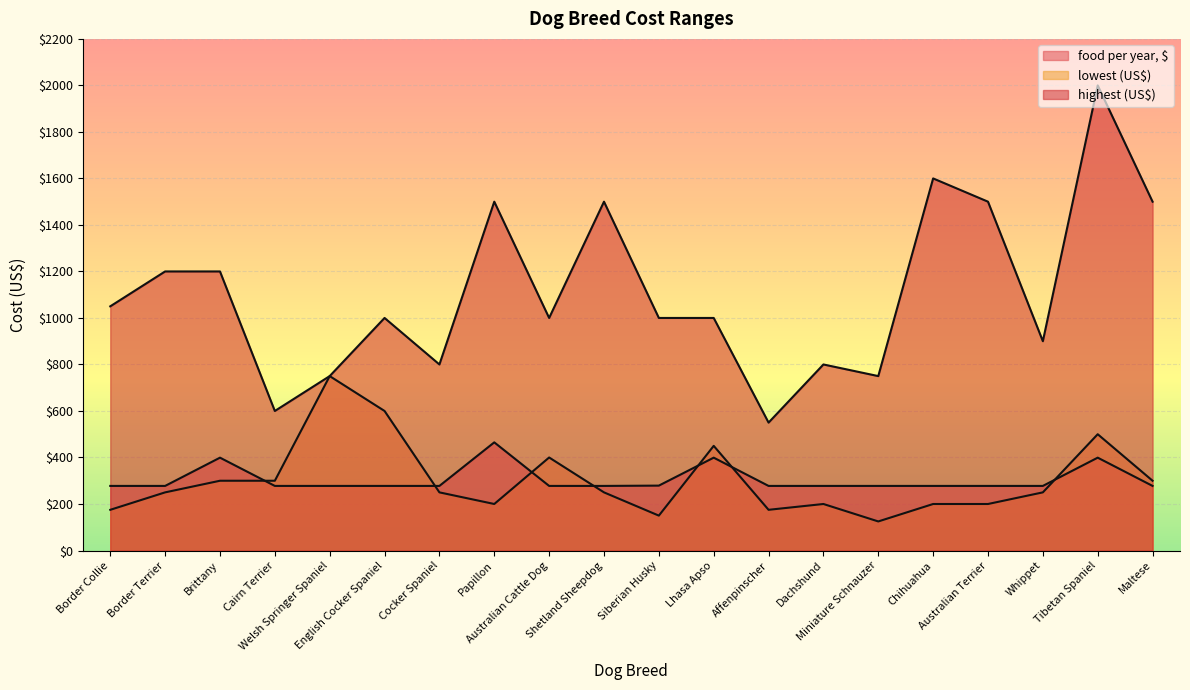

What is the difference between the maximum and second lowest values in the highest (US$) series?

1400.0